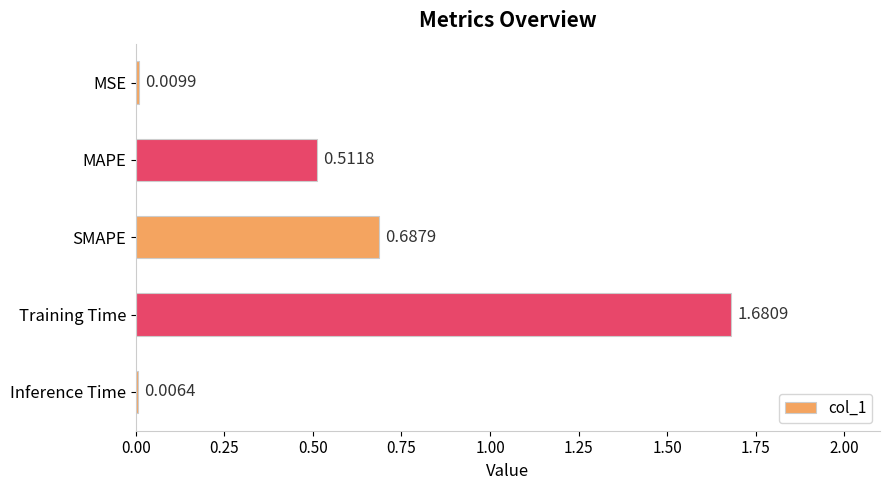

Does the chart contain any negative values?

No